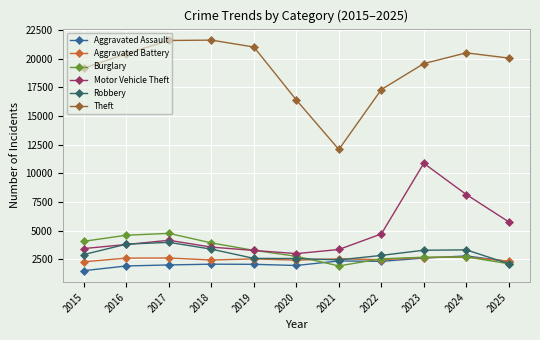

How many data points does each series have?

11